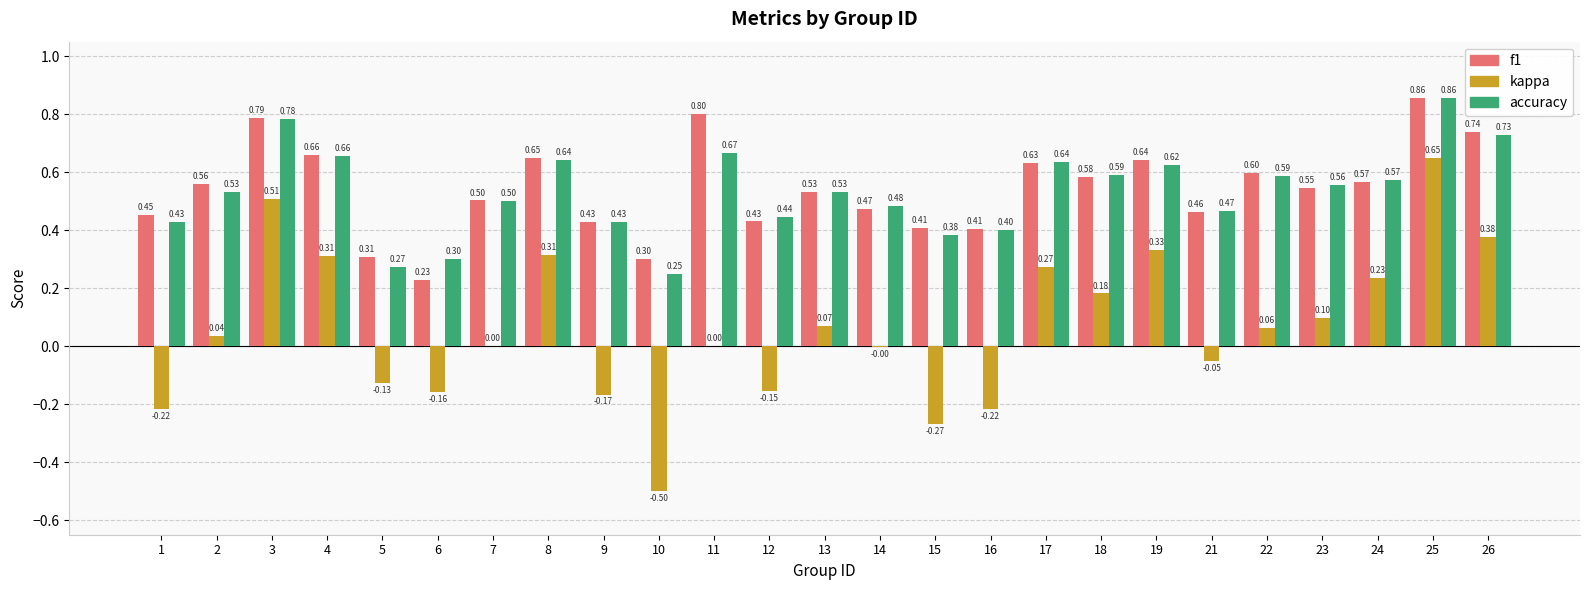

Which series has the largest total across all categories?

f1